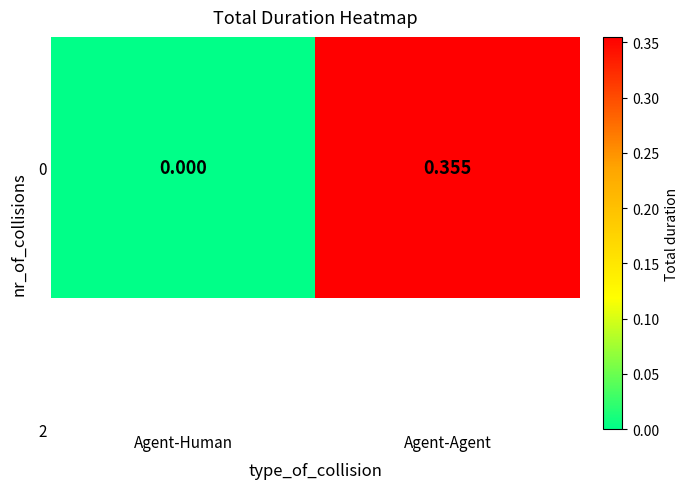

Rank the categories by value from highest to lowest.

Agent-Agent, Agent-Human